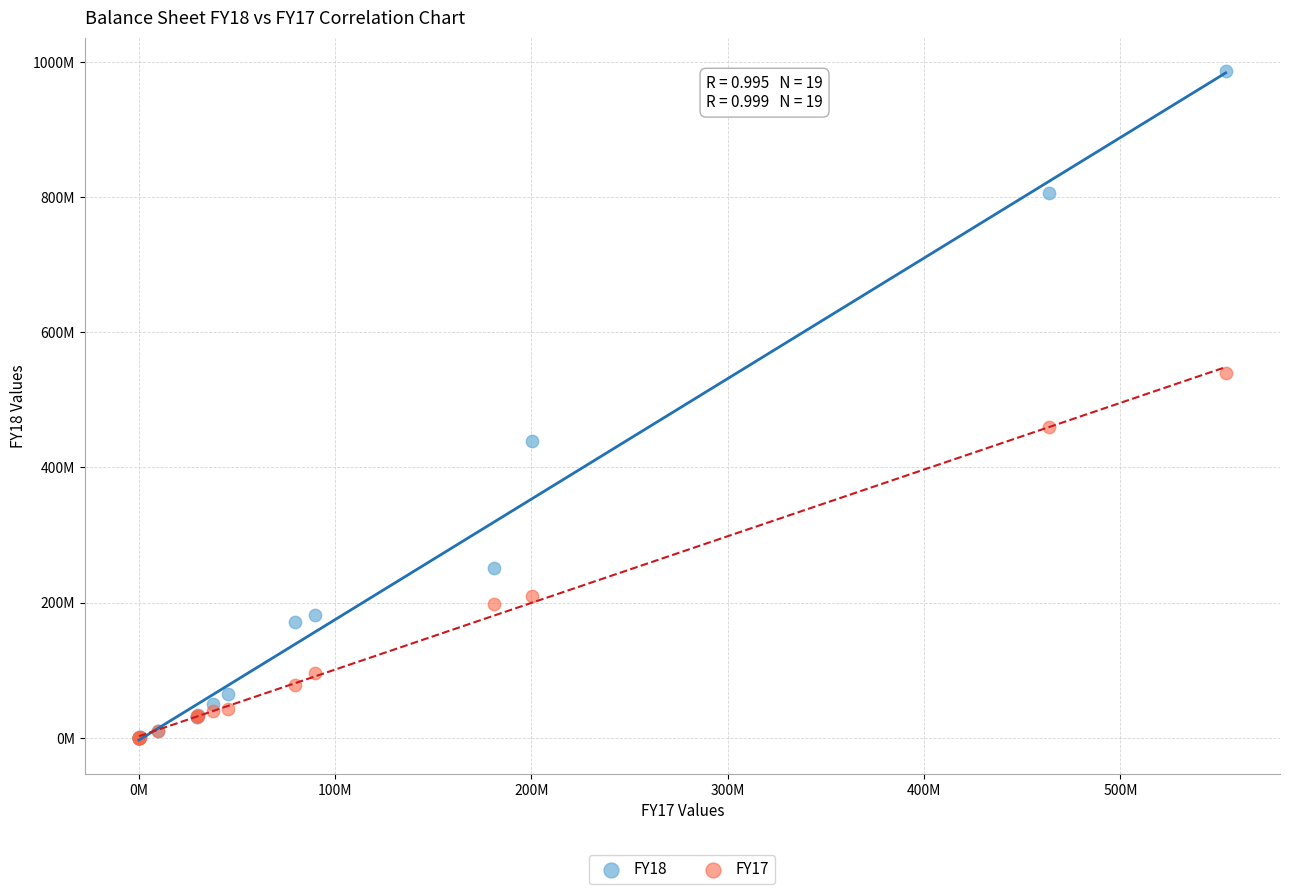

What are all the series names shown in the legend?

FY18, FY17